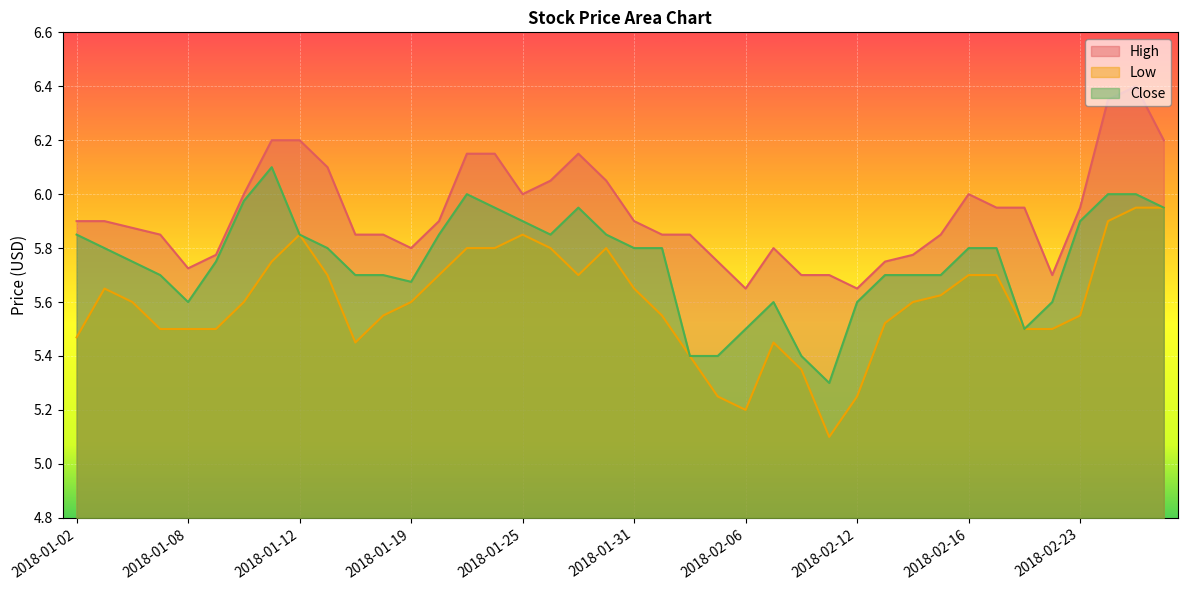

How many lines are shown in the chart?

3